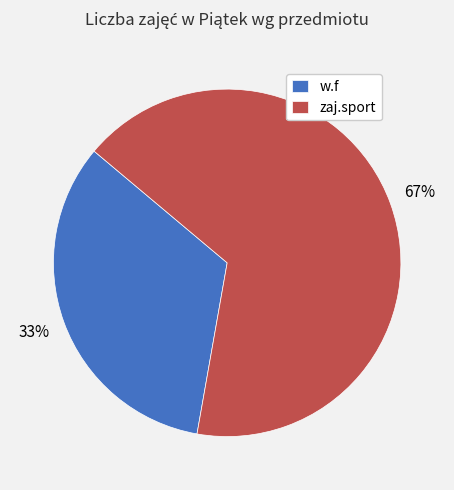

Between zaj.sport and w.f, which is larger?

zaj.sport